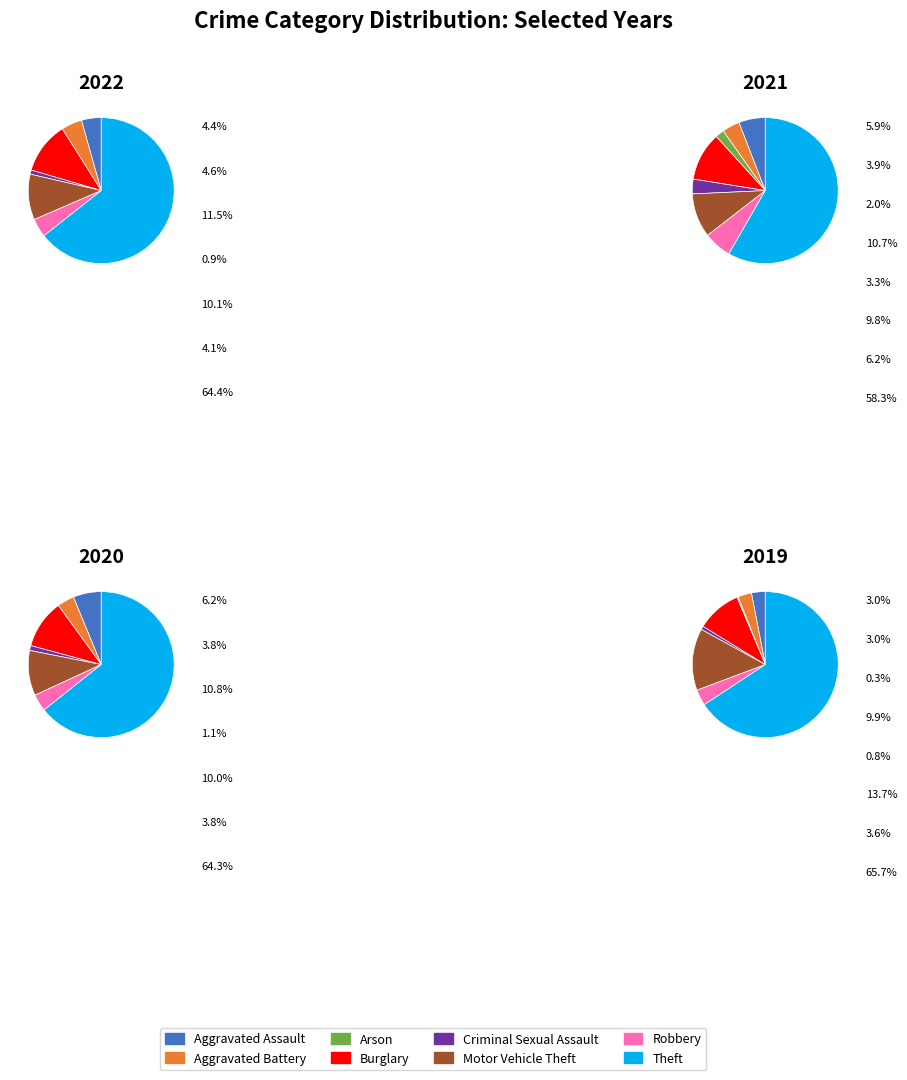

Does Theft represent more than half of the total?

Yes